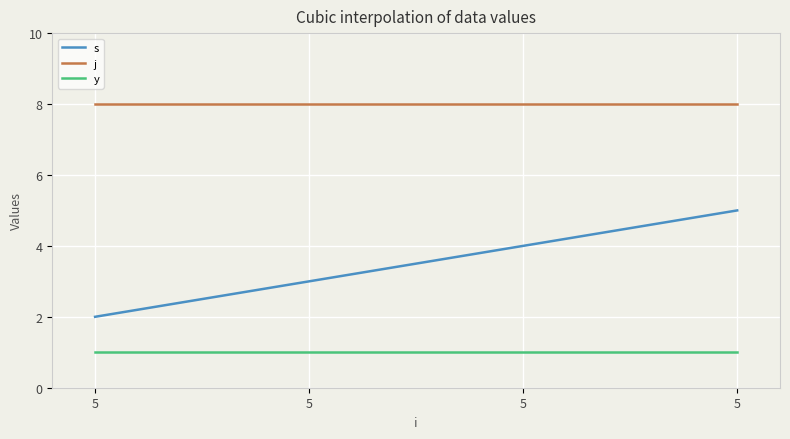

List the series in order of their overall mean, lowest first.

y, s, j